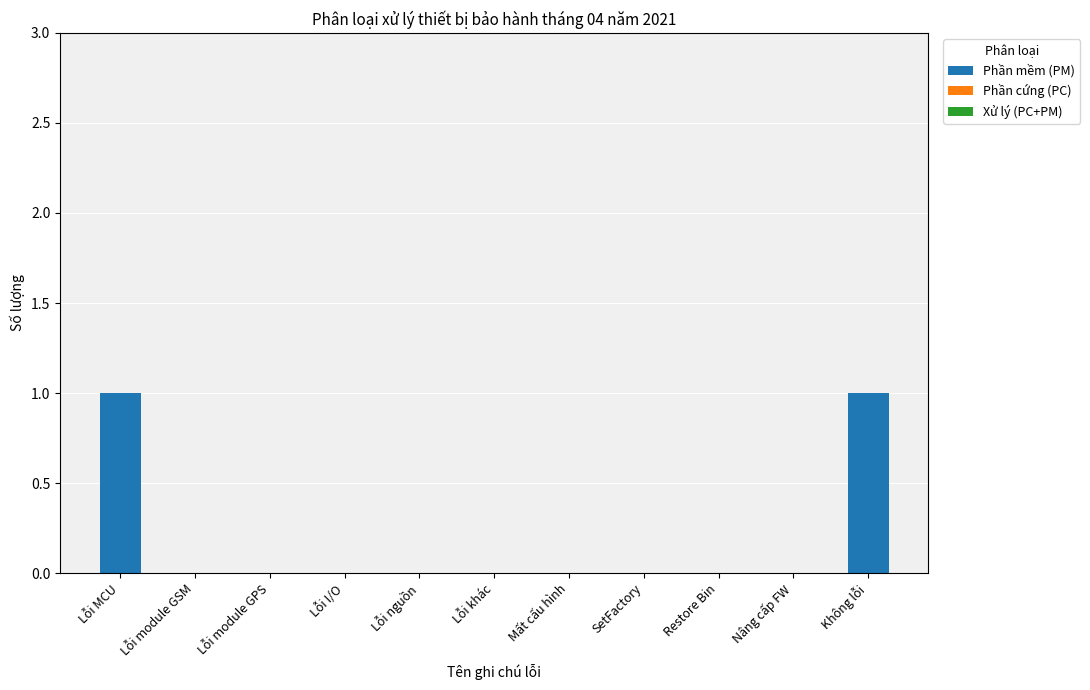

The value at Lỗi module GSM is 0. True or false?

True